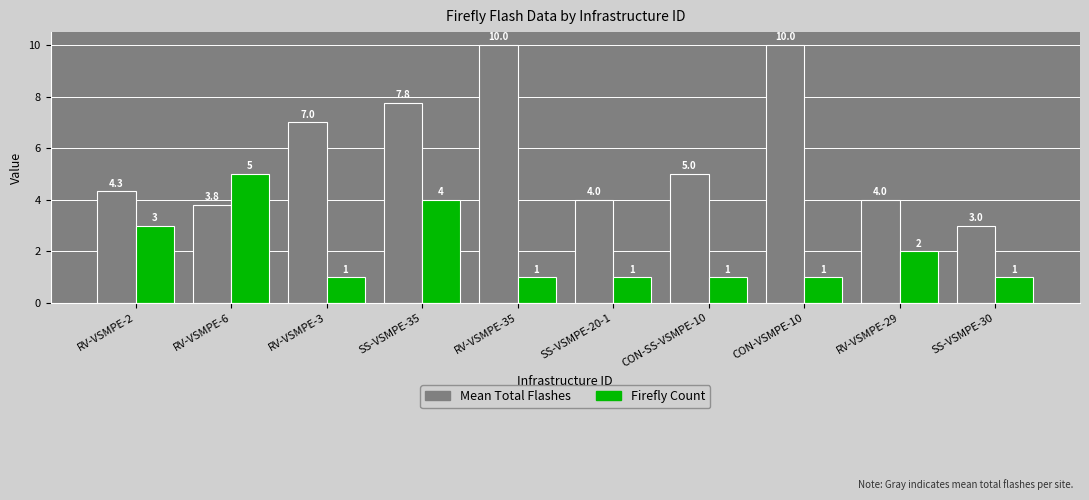

Rank the series at SS-VSMPE-35 from lowest to highest value.

Firefly Count, Mean Total Flashes